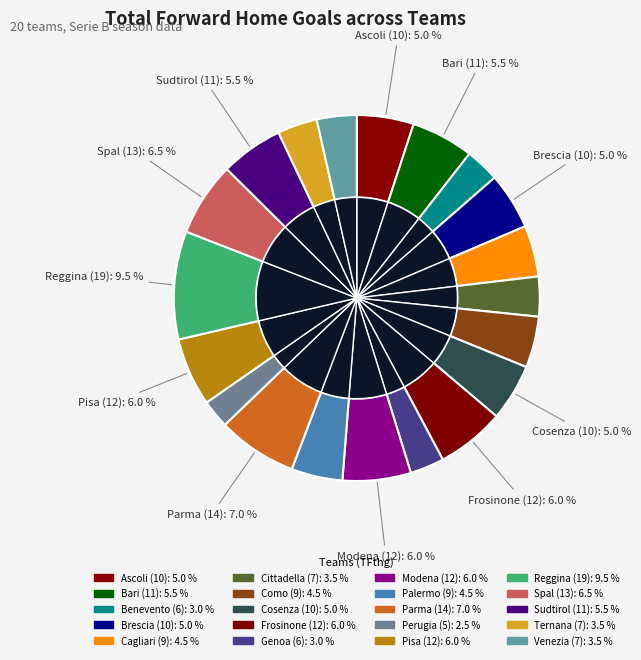

To the nearest percent, what is the combined percentage of Parma and Bari?

13%